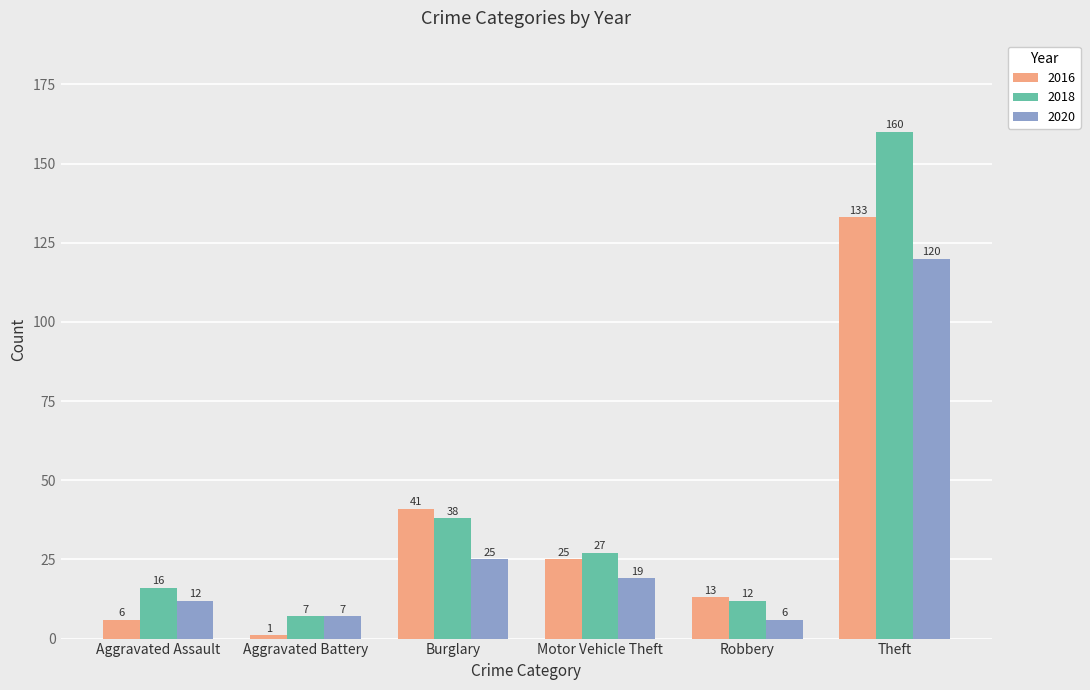

Rank the series at Burglary from lowest to highest value.

2020, 2018, 2016